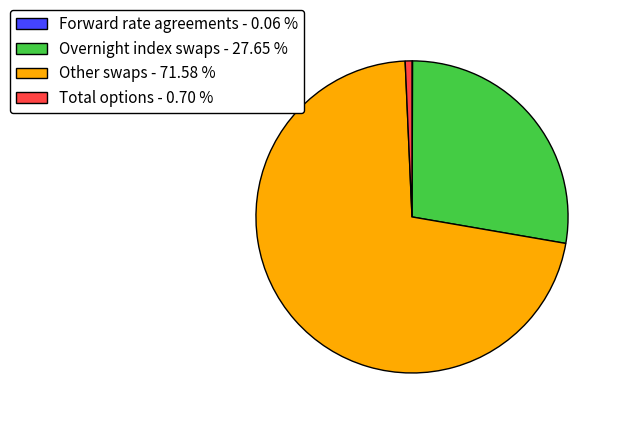

Which category accounts for the majority?

Other swaps